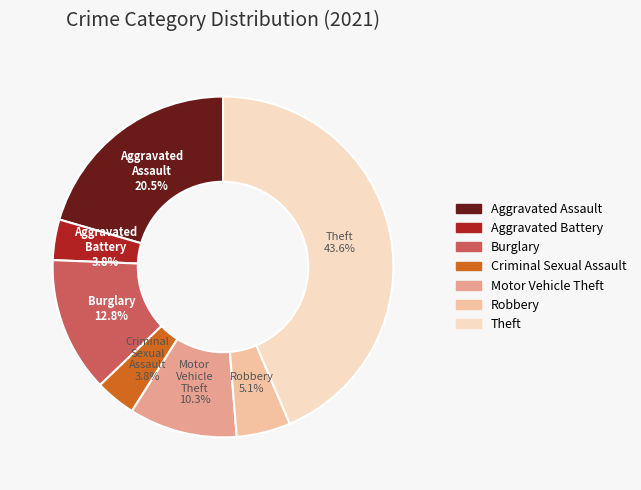

Between Aggravated Battery and Aggravated Assault, which is larger?

Aggravated Assault